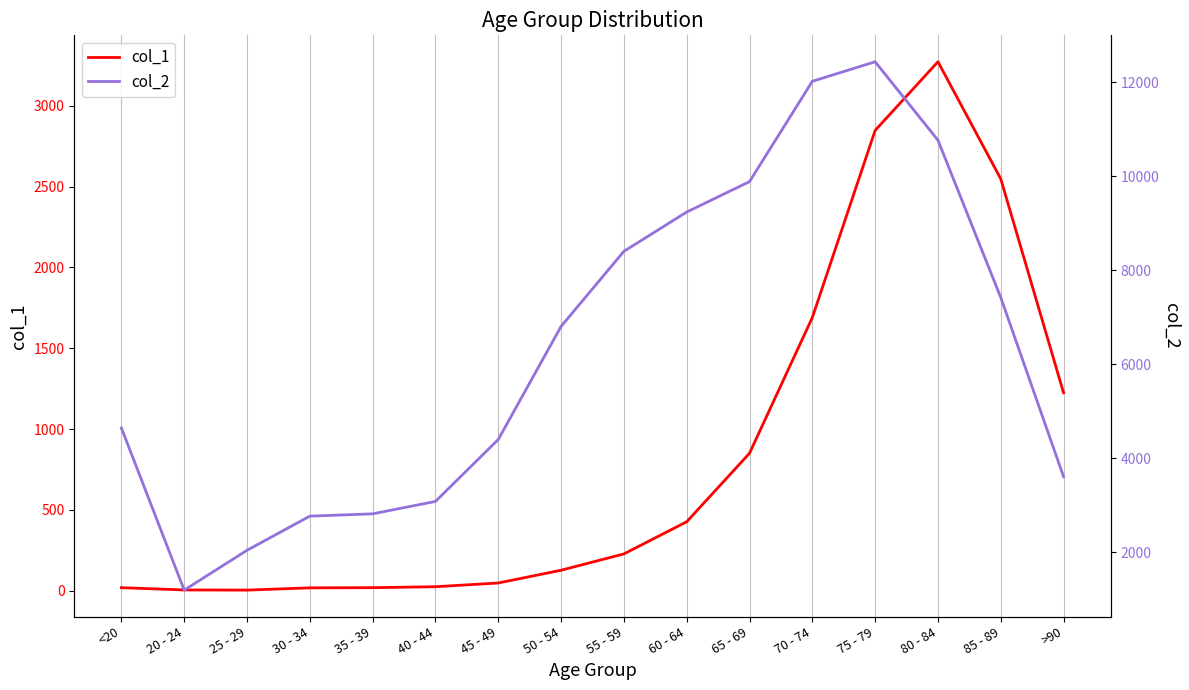

How many interior local valleys does the col_2 series have?

1